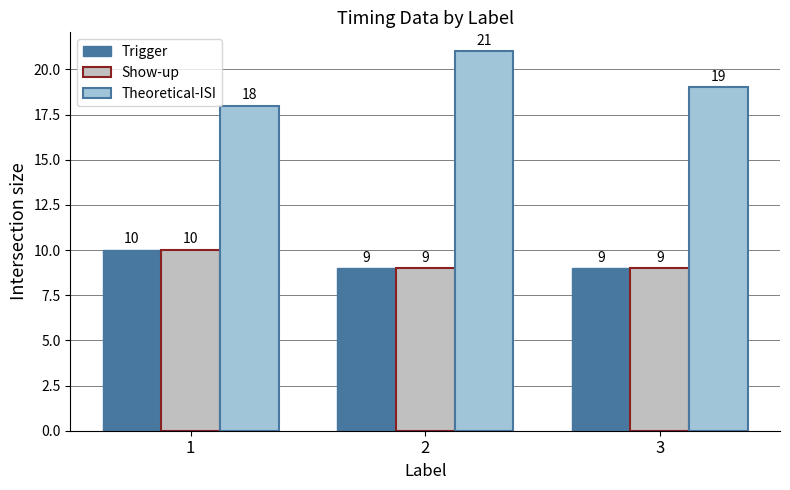

Is it true that Trigger equals 9 at 3?

True